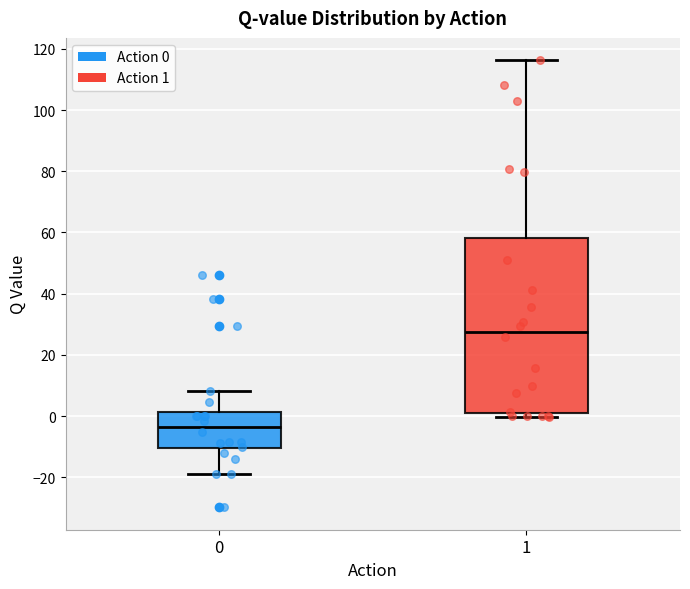

Which box is the tallest, from its lower edge to its upper edge?

1